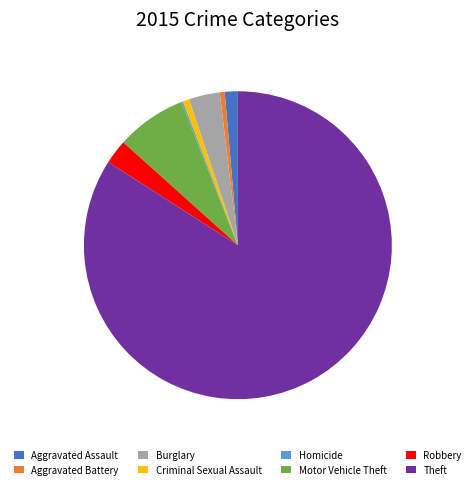

Which category has the biggest portion of the pie?

Theft